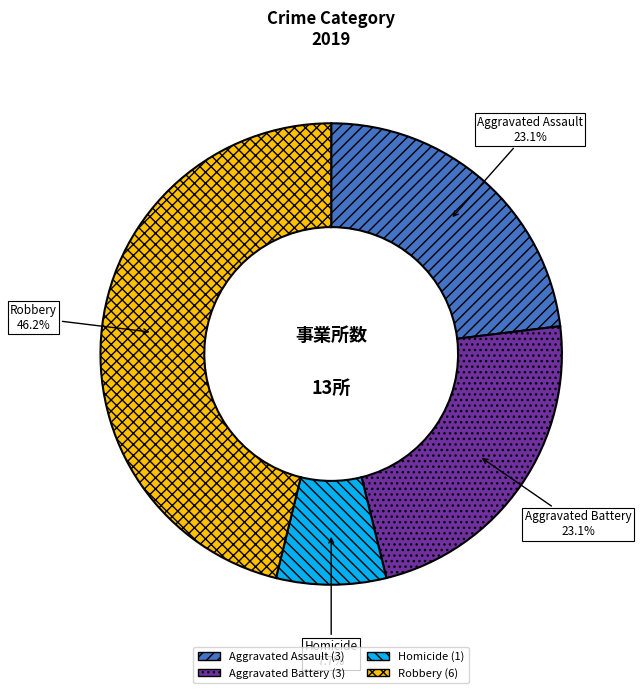

What is the largest slice in the pie chart?

Robbery